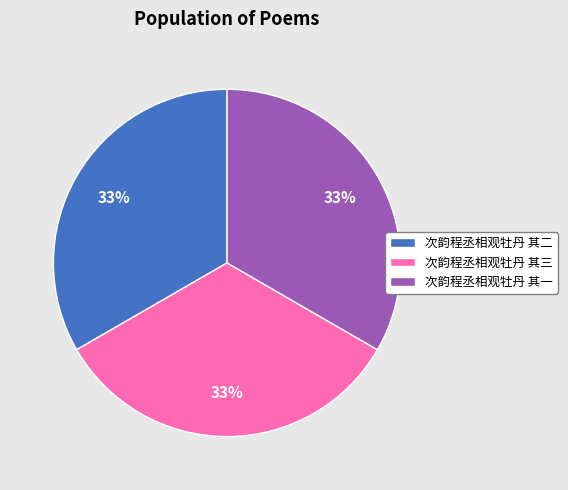

What percentage is the 次韵程丞相观牡丹 其二 slice, to the nearest percent?

33%